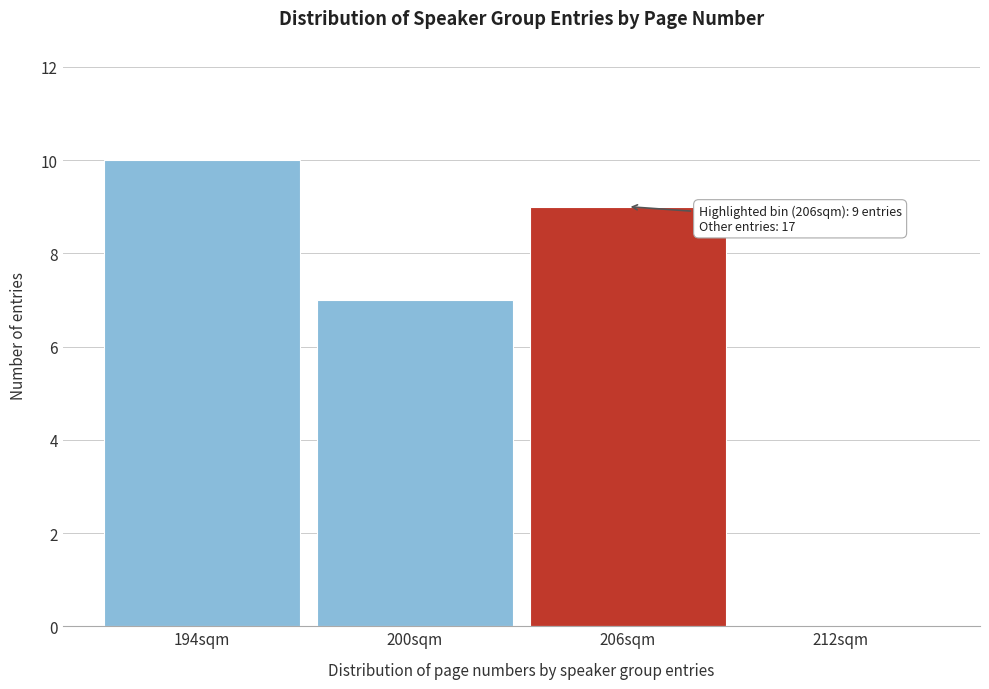

Reading right to left, transcribe all the data shown in this chart.

212sqm=0	206sqm=9	200sqm=7	194sqm=10